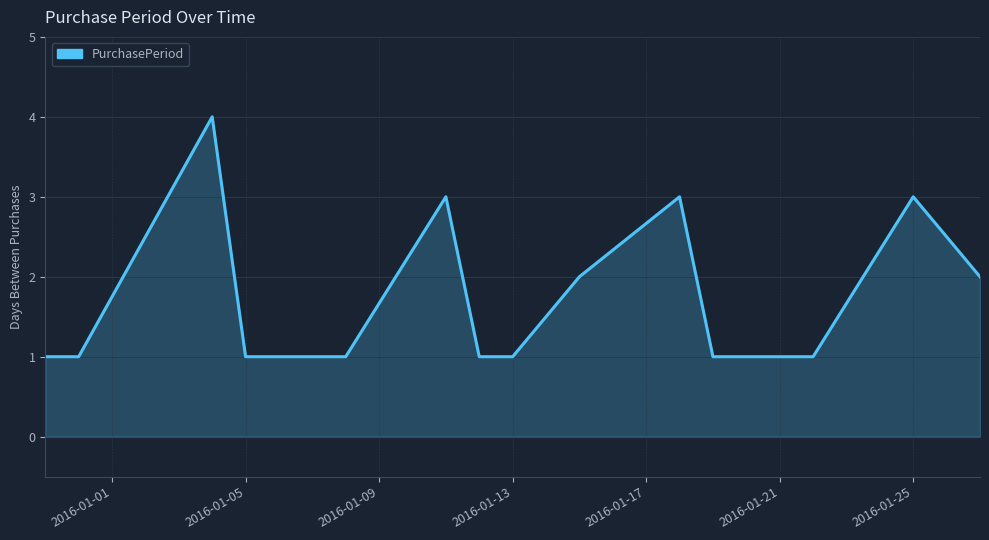

What is the difference between the maximum and minimum values?

3